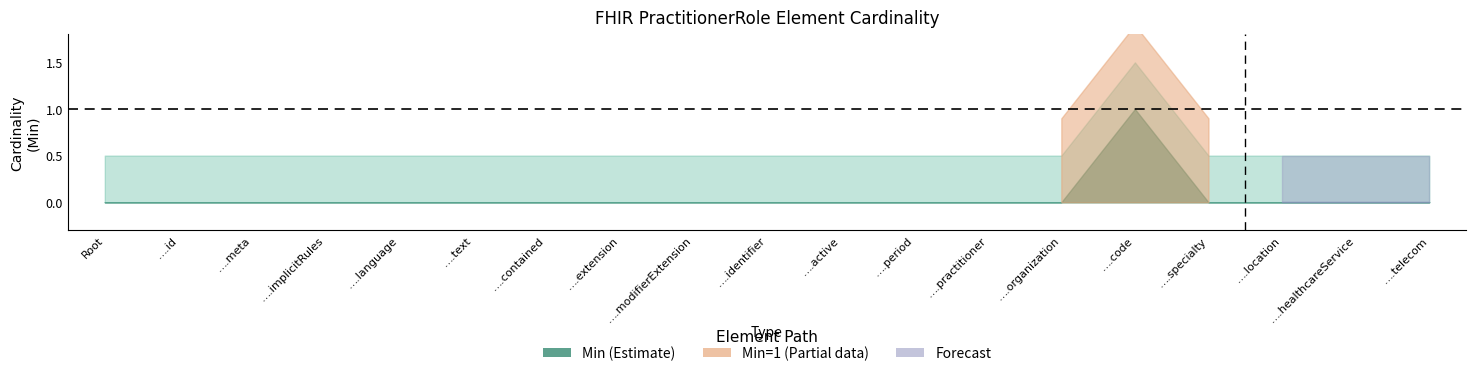

The Min series shows 0 at PractitionerRole.organization. True or false?

True